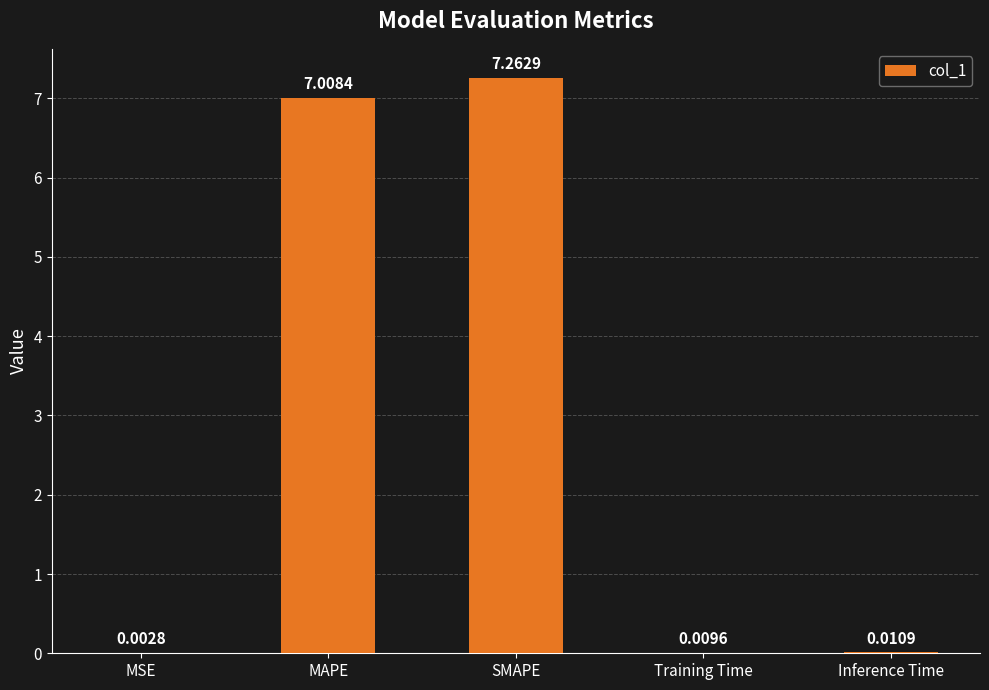

What is the sum of the values at MAPE and MSE?

7.0